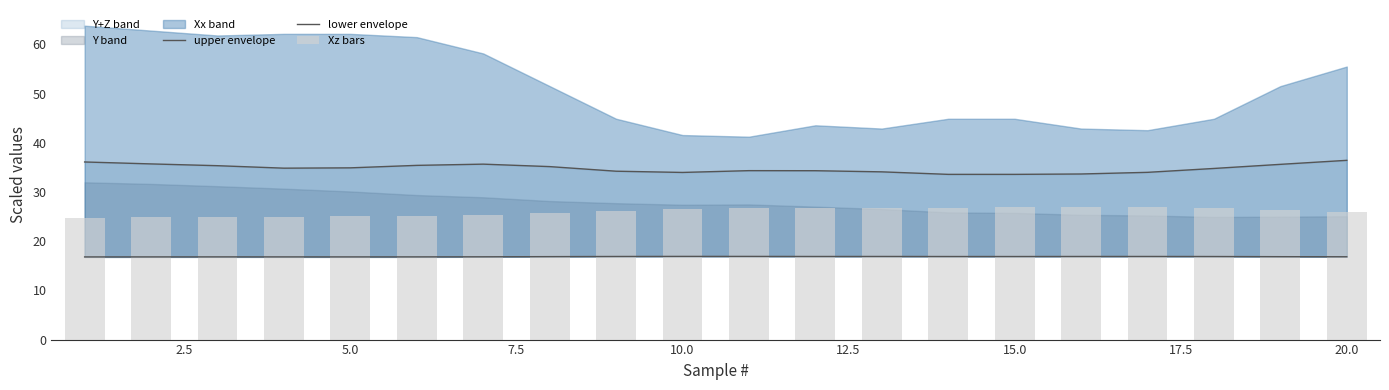

How many groups of bars are there?

20